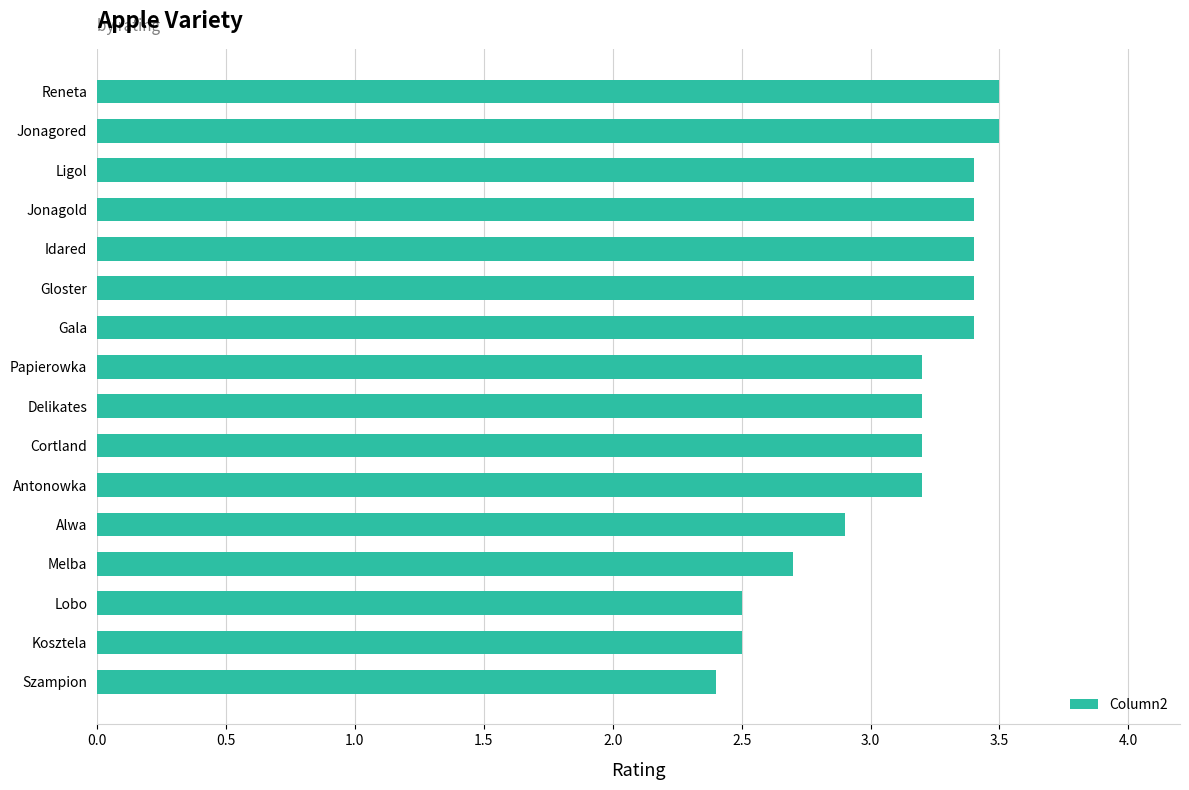

Reading top to bottom, transcribe all the data shown in this chart.

3.5	3.5	3.4	3.4	3.4	3.4	3.4	3.2	3.2	3.2	3.2	2.9	2.7	2.5	2.5	2.4